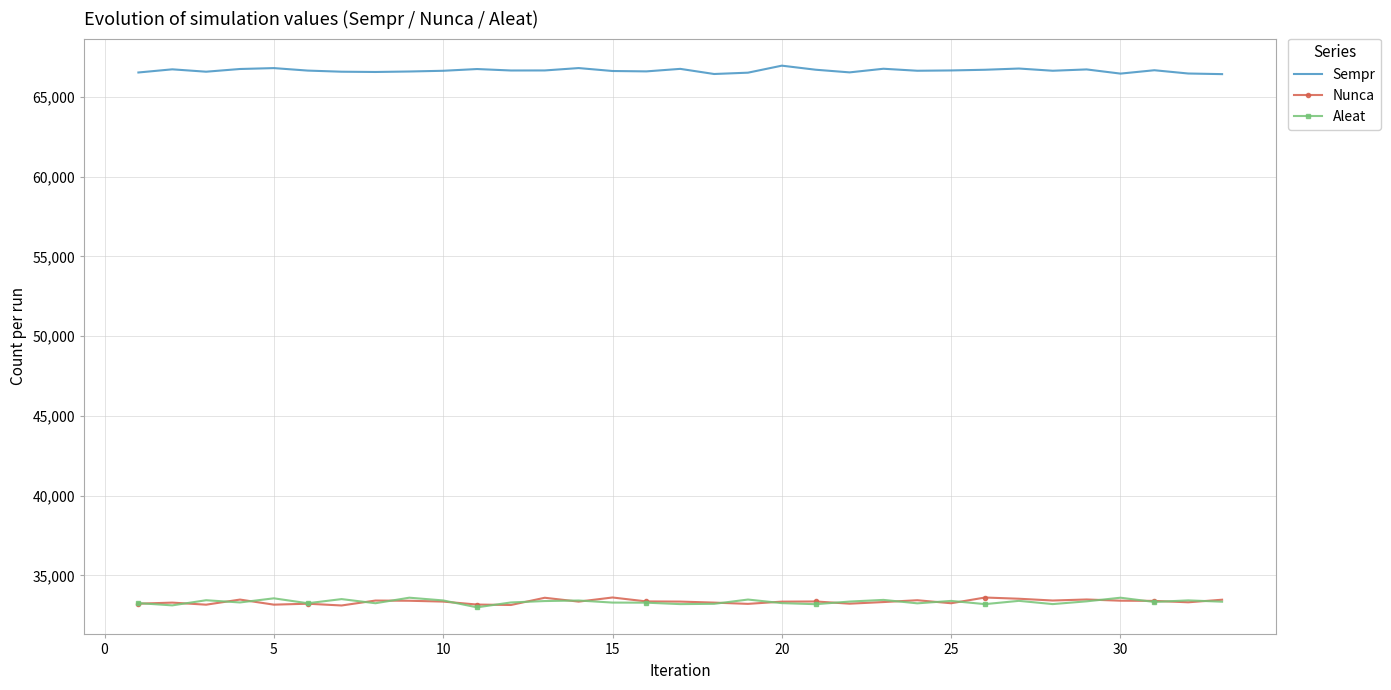

What is the maximum value for Nunca?

33617